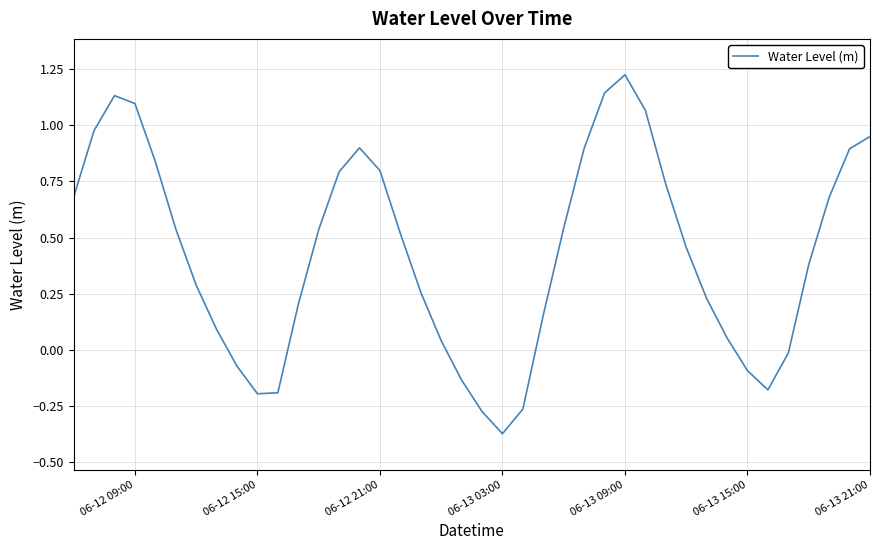

How many values are below 0?

10